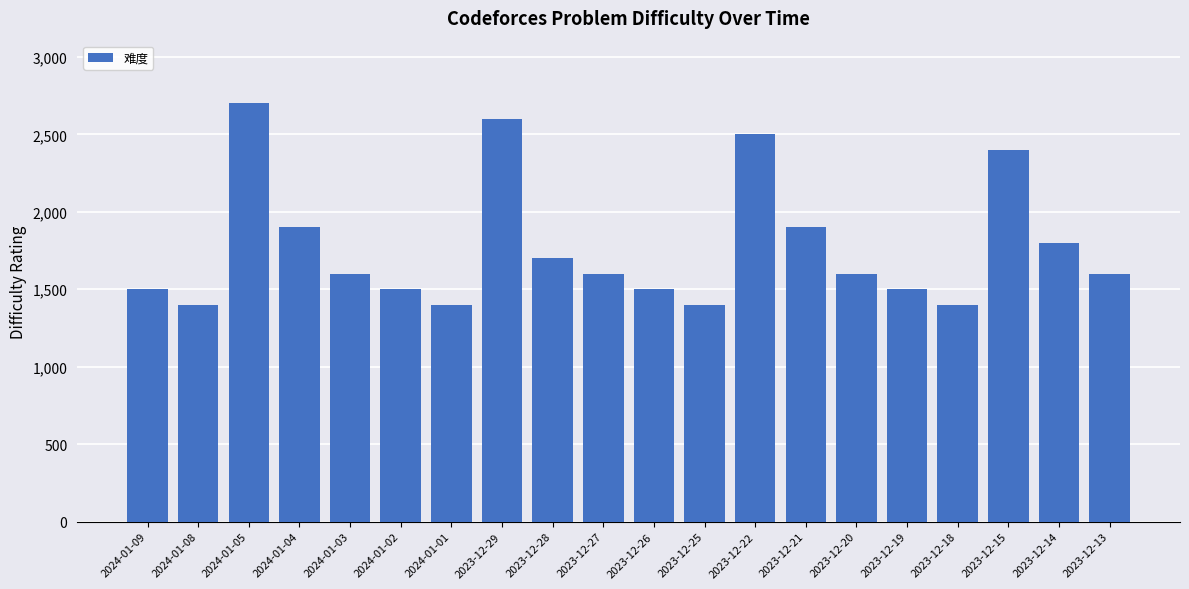

How many categories are shown in the chart?

20